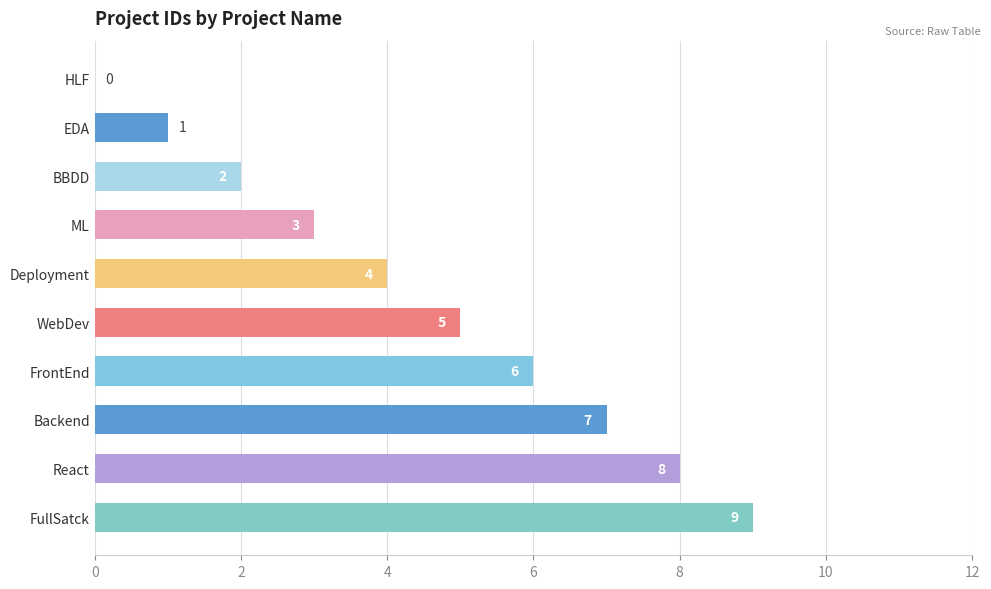

Count the values in the range 2 to 7.

6